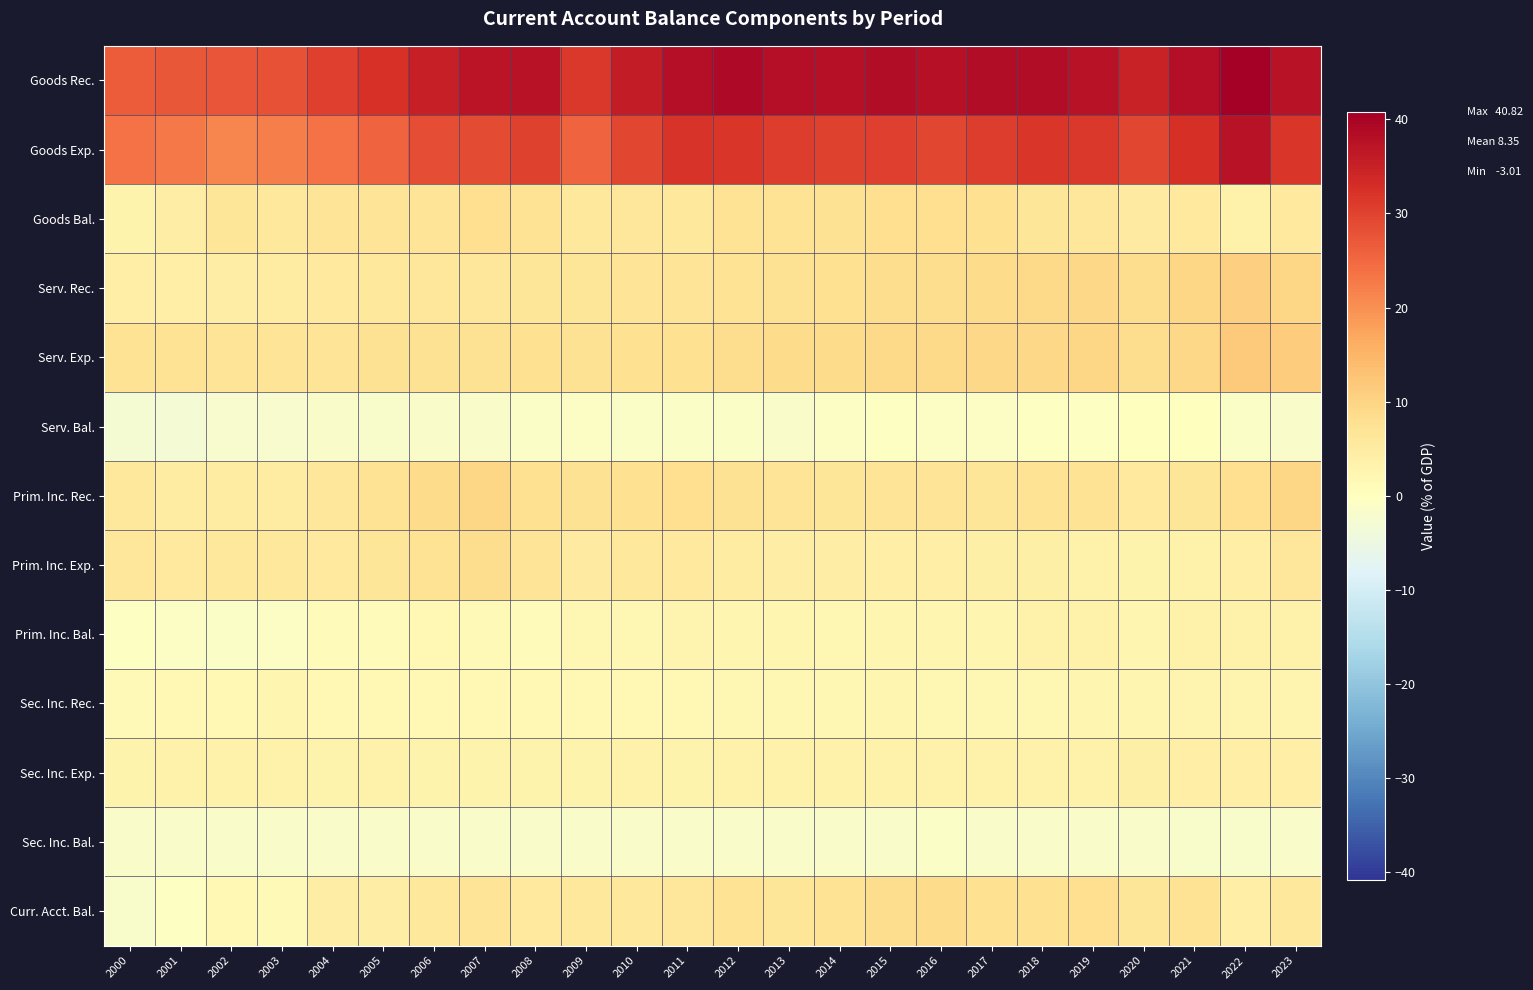

What is the difference between the highest and lowest values at 2002?

29.9